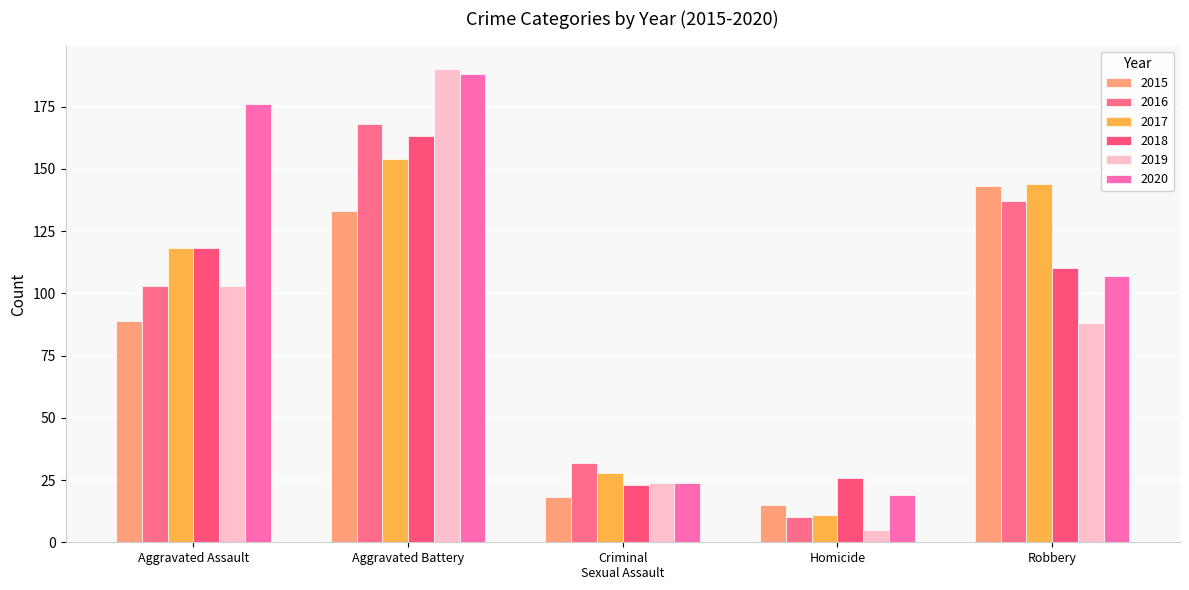

Reading right to left, extract all data points from this chart.

2015: 143	15	18	133	89
2016: 137	10	32	168	103
2017: 144	11	28	154	118
2018: 110	26	23	163	118
2019: 88	5	24	190	103
2020: 107	19	24	188	176